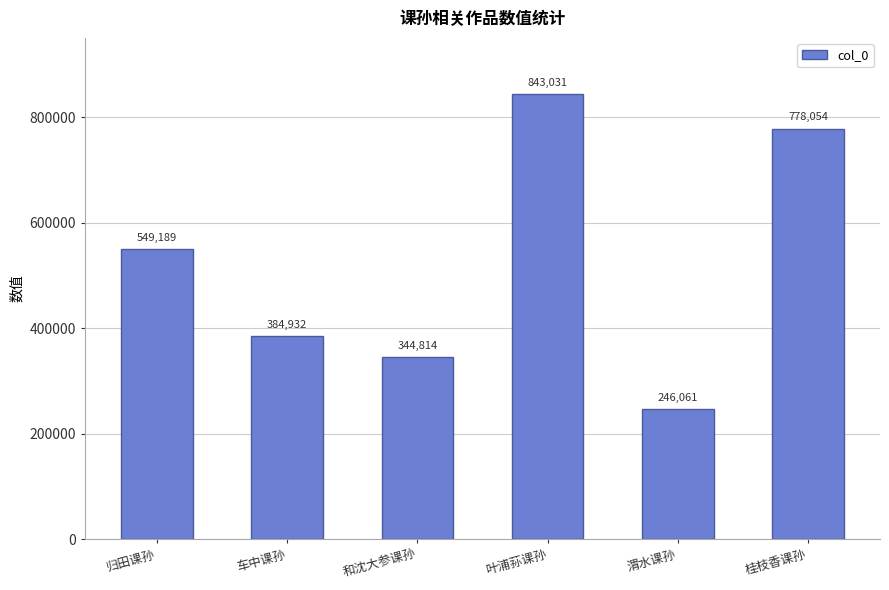

What position from the right is 归田课孙?

6